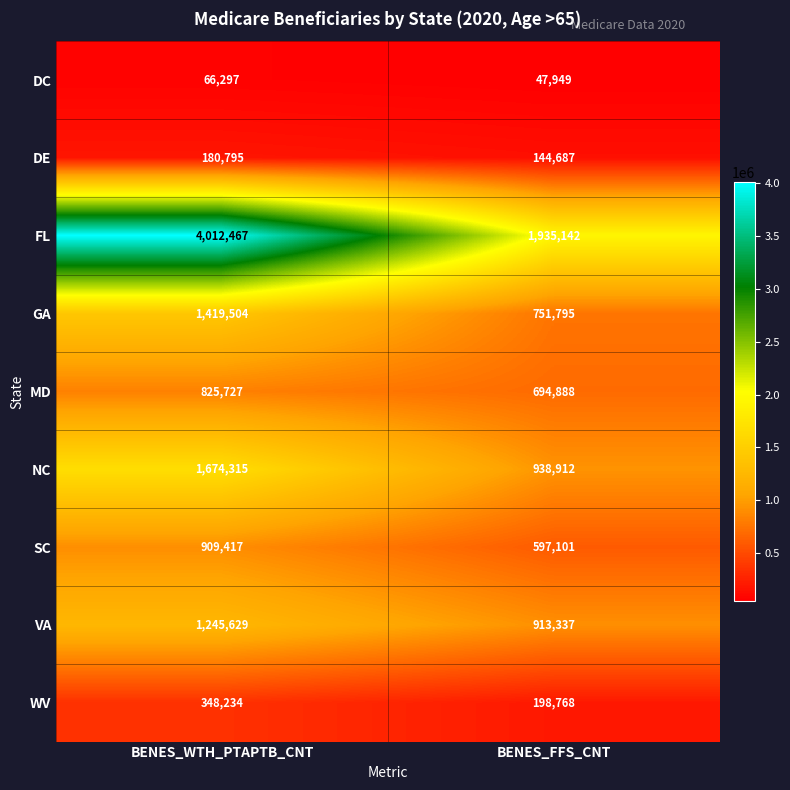

The value of FL at BENES_FFS_CNT is 1935142. True or false?

True